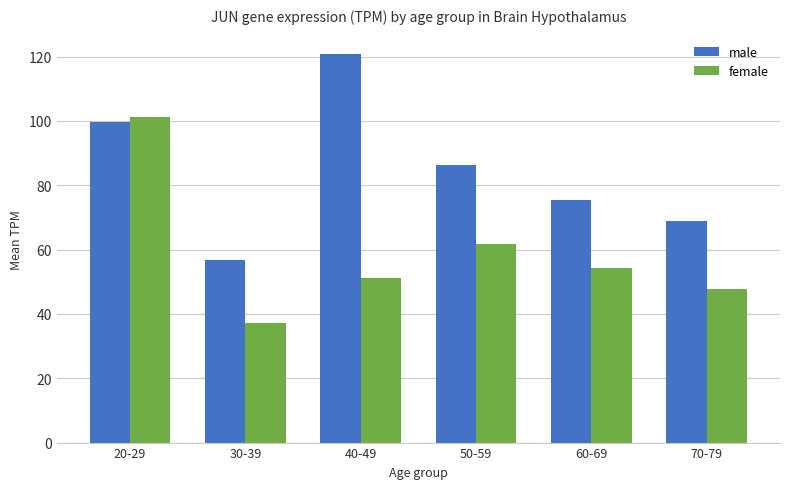

How many groups of bars are there?

6